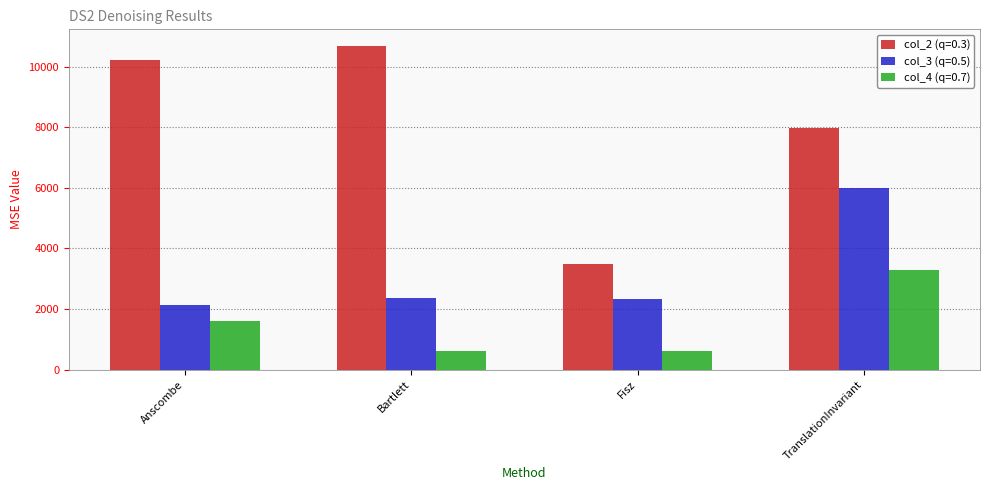

What is the label of the 2nd bar from the left?

Bartlett